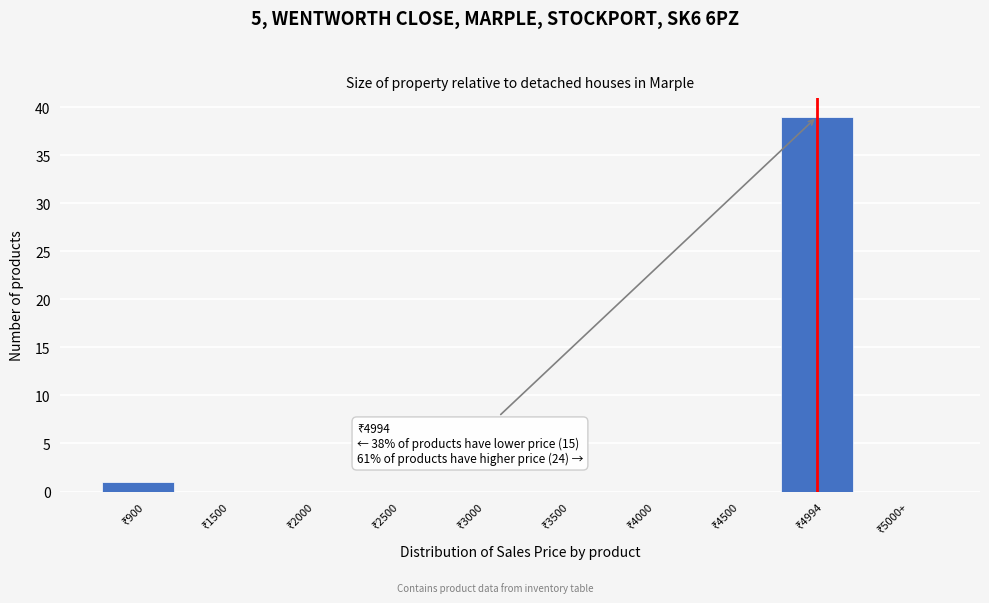

What is the sum of all values?

40